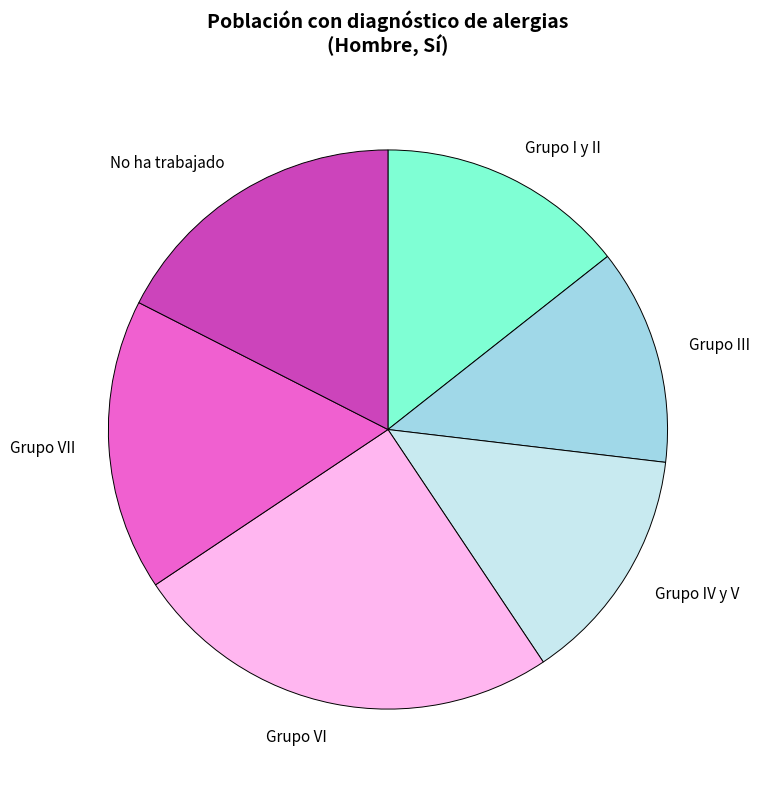

What is the ratio of the value at Grupo III to the value at No ha trabajado?

0.7